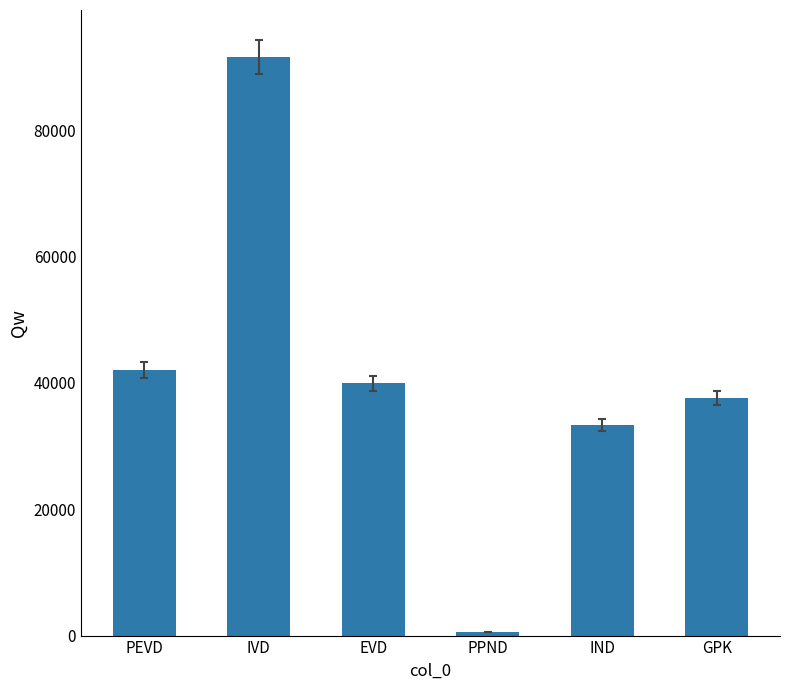

Reading right to left, transcribe all the data shown in this chart.

37599.7	33334.5	516.3	39938.5	91603.5	42020.9